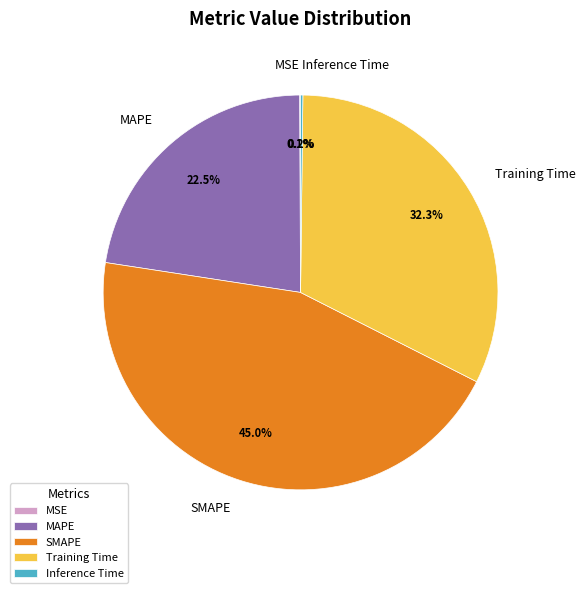

To the nearest percent, what portion does Training Time represent?

32%